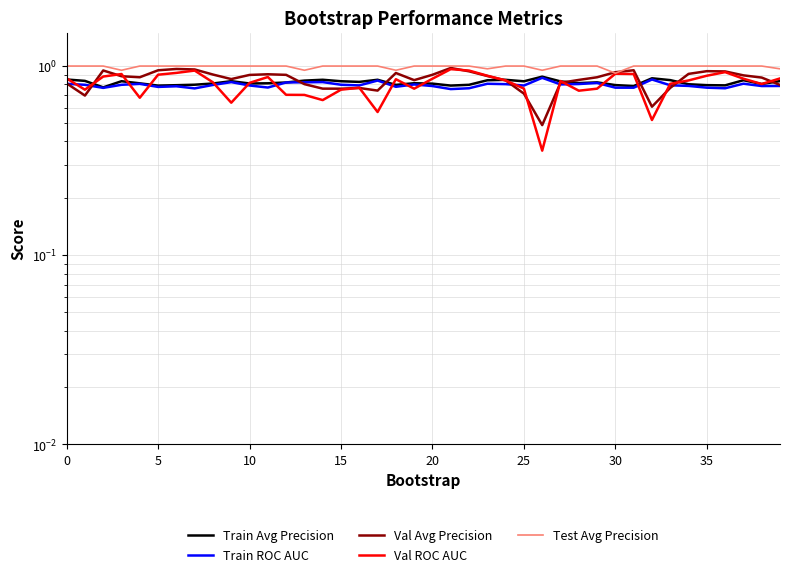

What is the sum of all Train ROC AUC values?

31.8